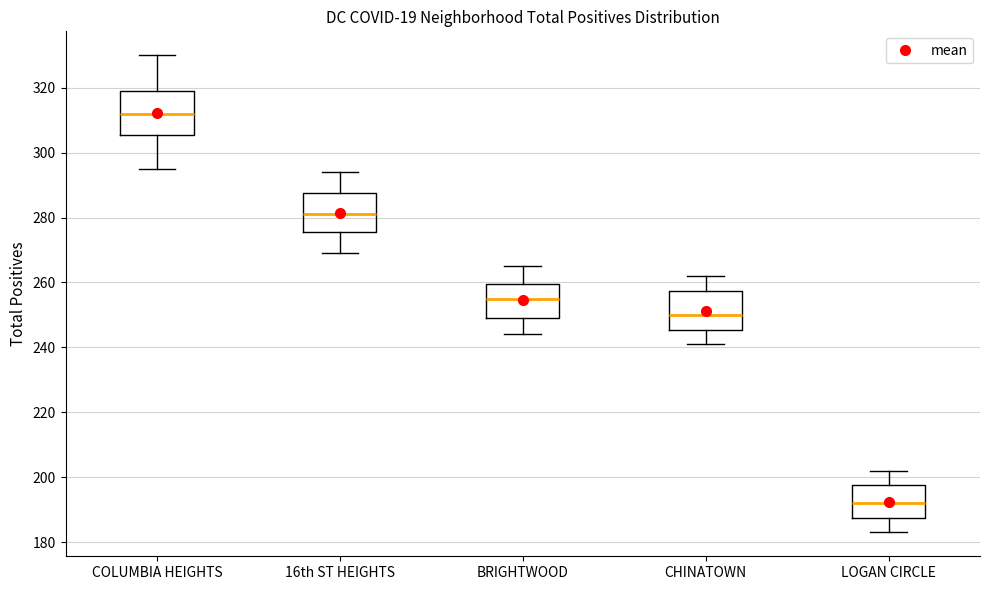

Where does the upper whisker of the box for CHINATOWN end on the y-axis? The values are not printed on the chart, so give them approximately, as read against the axis.

262